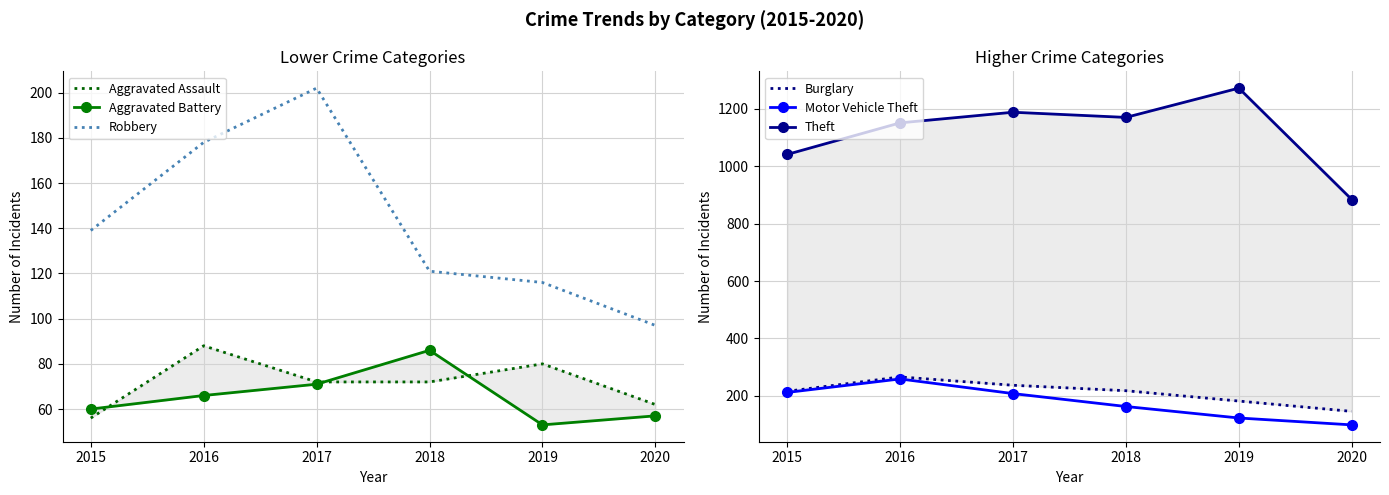

What are all the series names shown in the legend?

Aggravated Assault, Aggravated Battery, Robbery, Burglary, Motor Vehicle Theft, Theft